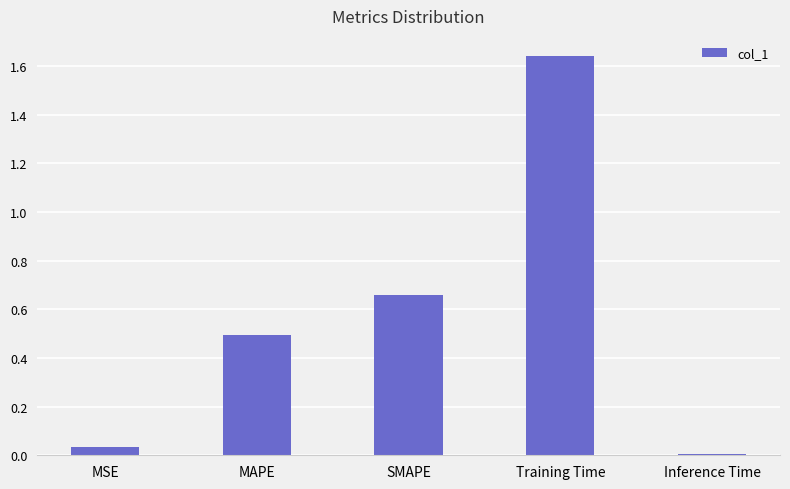

What position from the right is SMAPE?

3